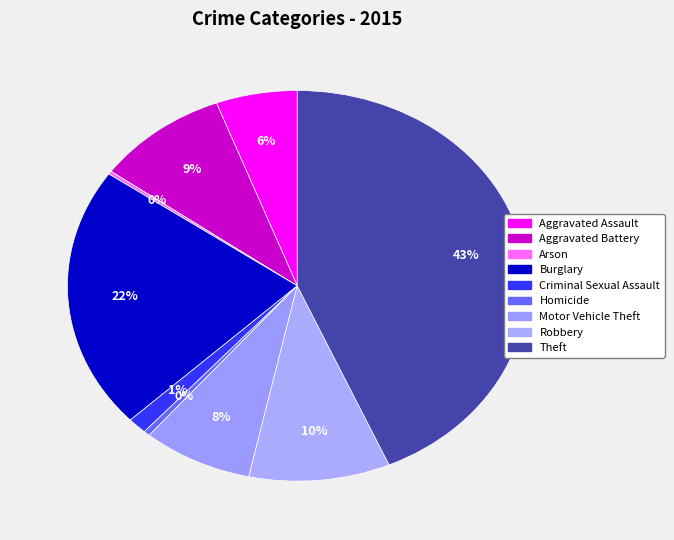

To the nearest percent, what is the average slice percentage?

11%